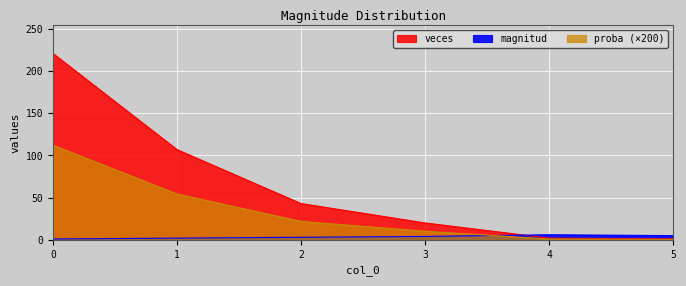

How many lines are shown in the chart?

3